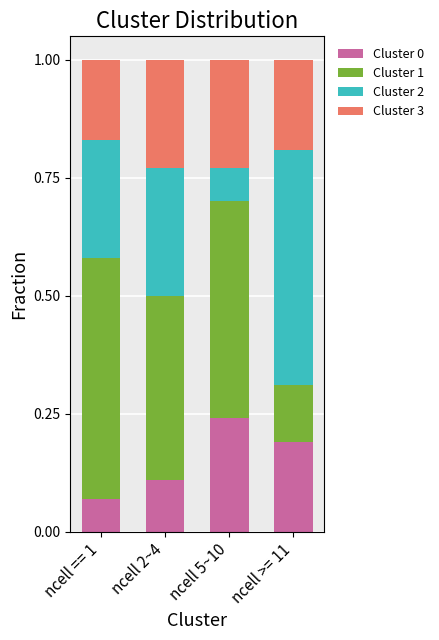

What are all the series names shown in the legend?

Cluster 0, Cluster 1, Cluster 2, Cluster 3